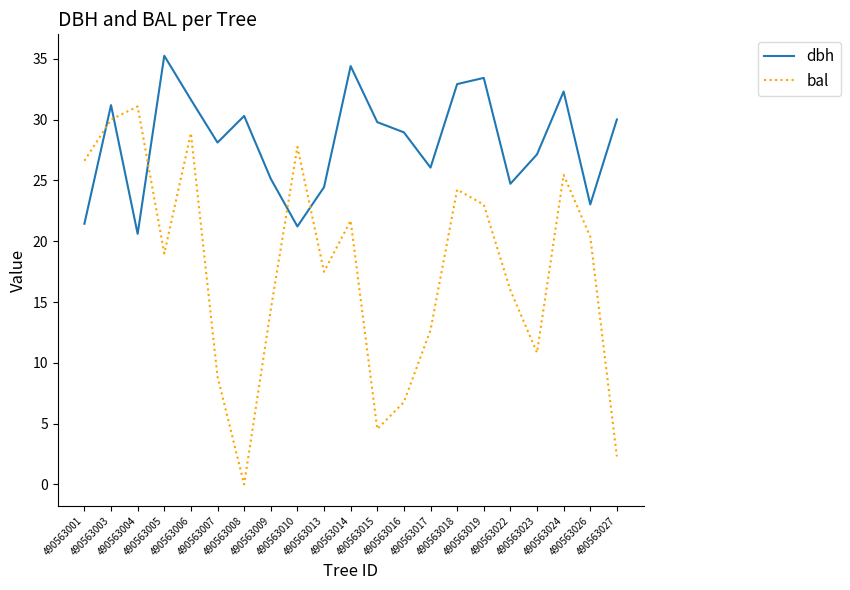

At 490563015, list the series in order from smallest to largest.

bal, dbh